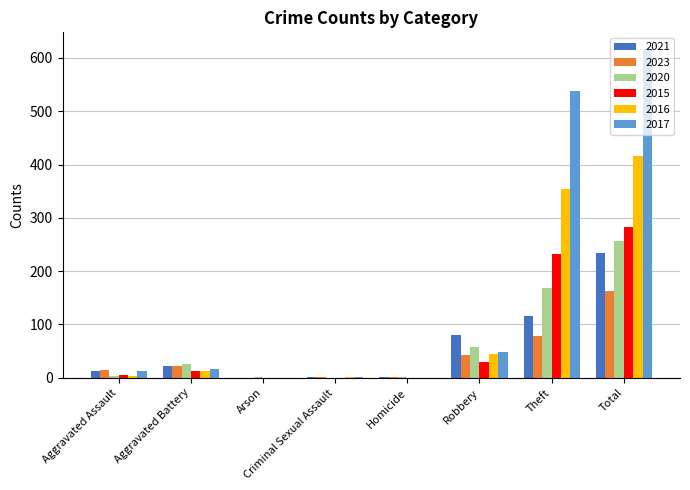

How many groups of bars are there?

8